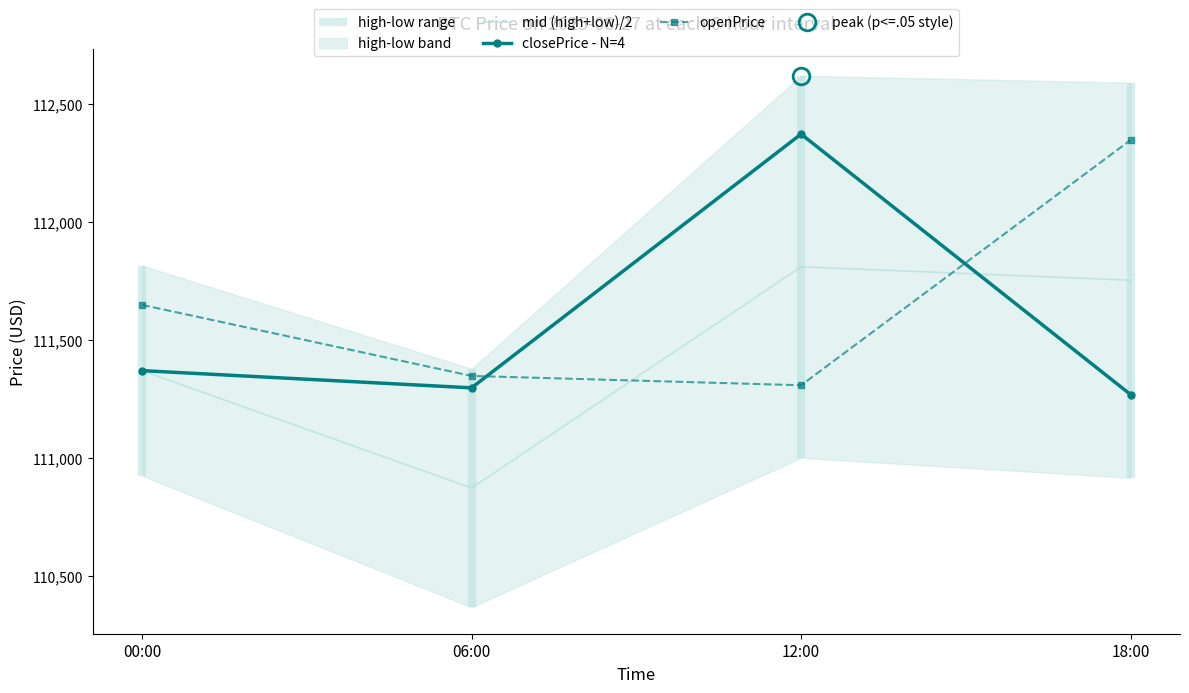

Reading left to right, extract all data points from this chart.

mid (high+low)/2: 111370.9	110873.9	111811.5	111754.5
closePrice - N=4: 111371.2	111298.3	112373.9	111270.0
openPrice: 111650.1	111348.8	111309.3	112348.6